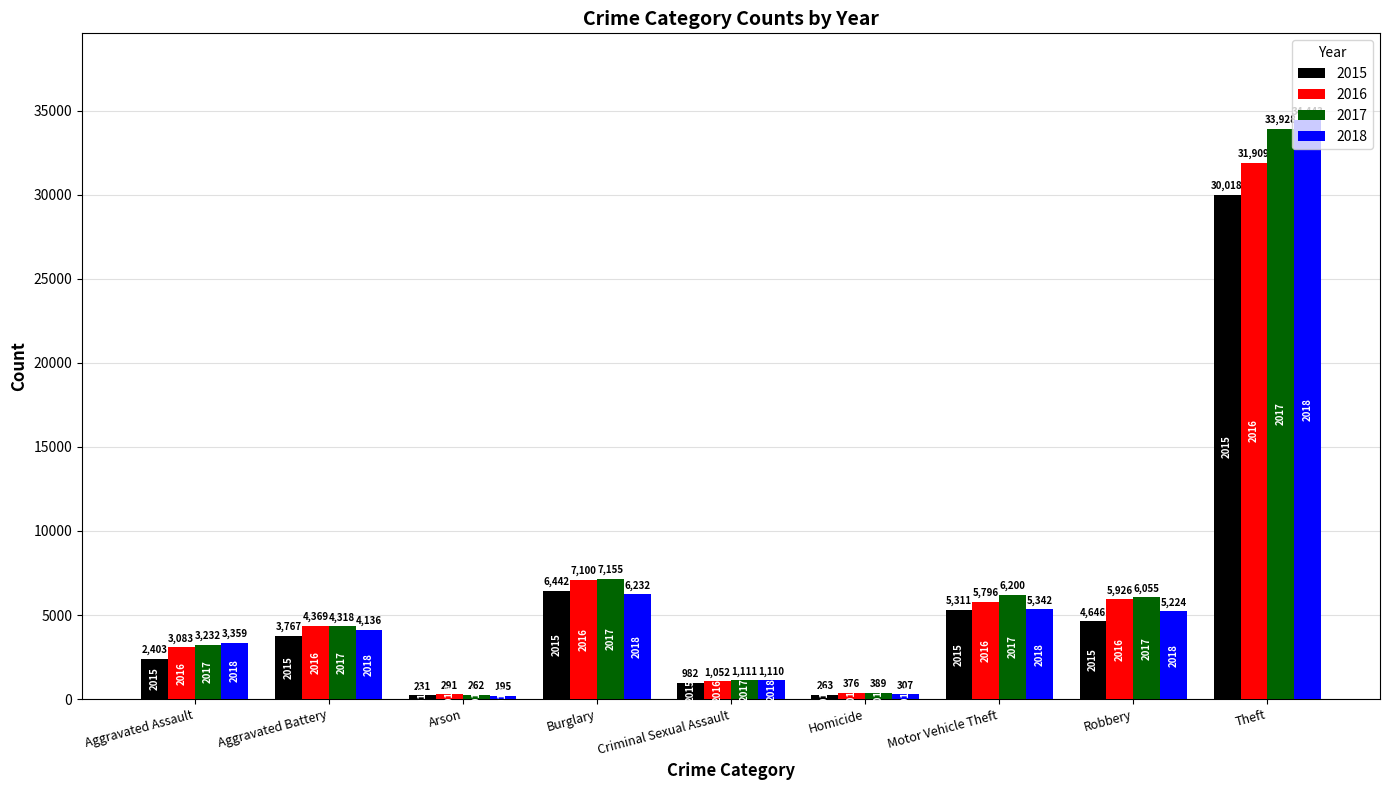

How many data points does each series have?

9